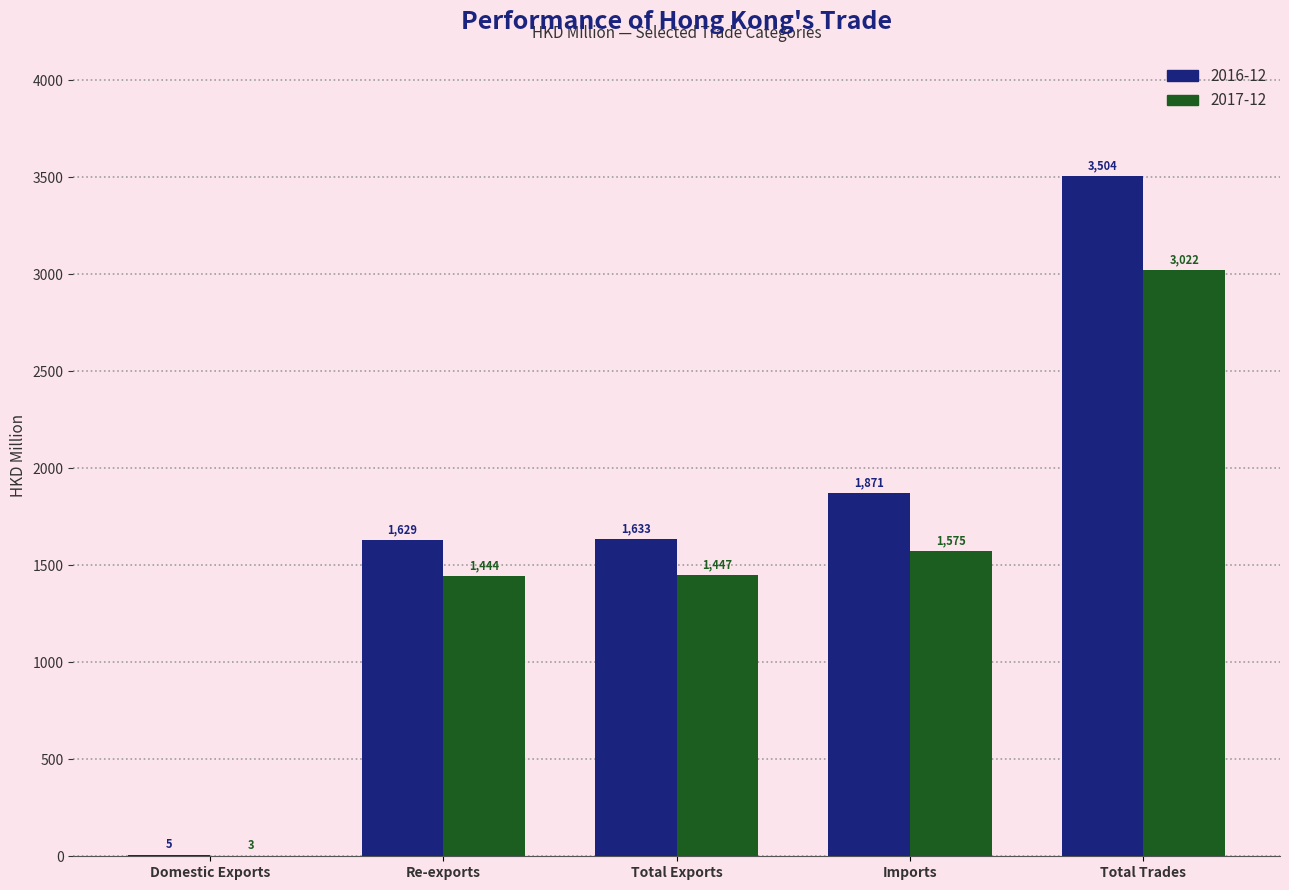

Which series has the widest spread of values?

2016-12